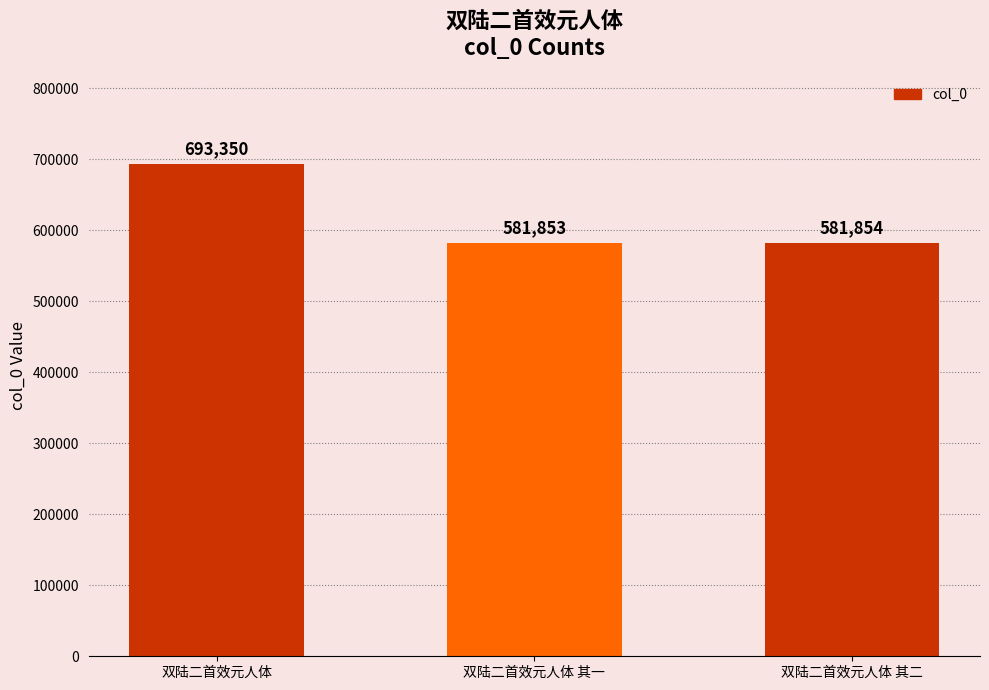

Between 双陆二首效元人体 and 双陆二首效元人体 其二, which is larger?

双陆二首效元人体